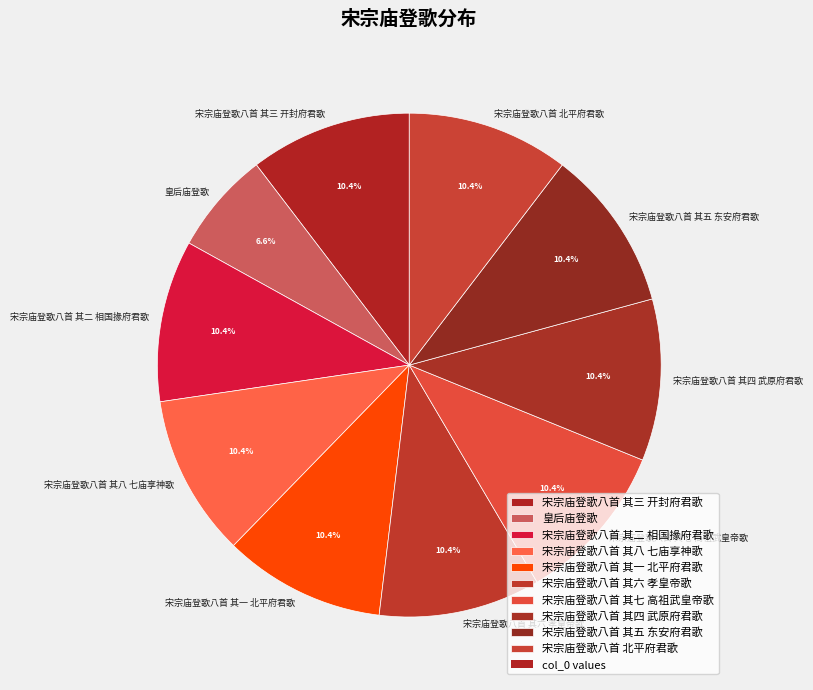

Is it true that 宋宗庙登歌八首 其七 高祖武皇帝歌 is 21% of the pie?

False